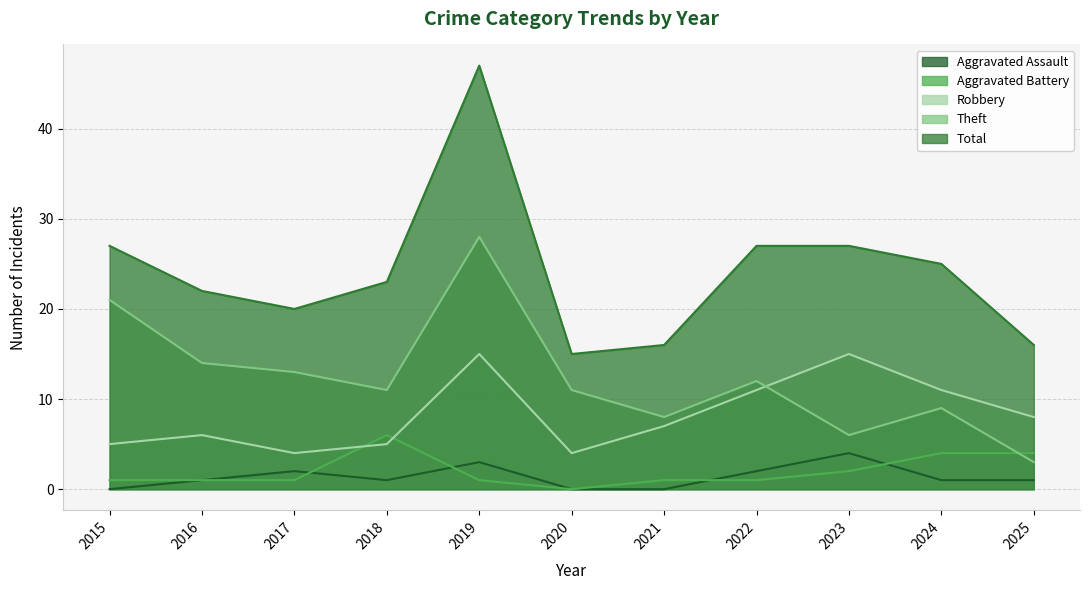

What is the lowest value of the Robbery series?

4